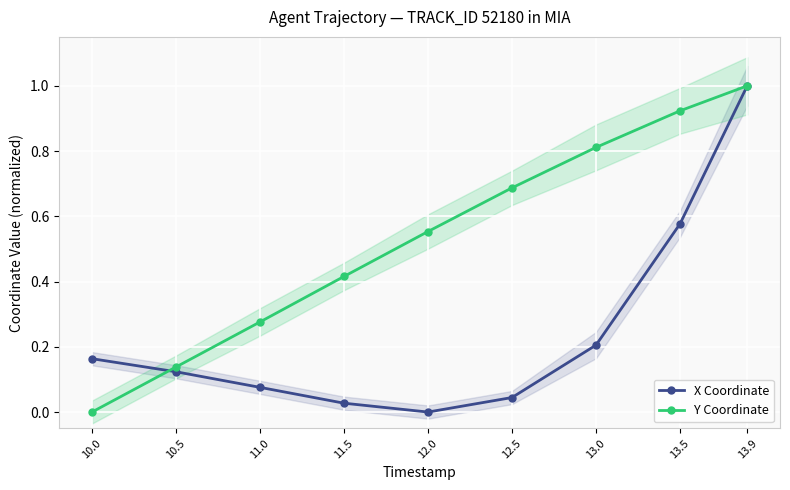

Between which two adjacent categories do Y Coordinate and X Coordinate first intersect?

10.0 and 10.5